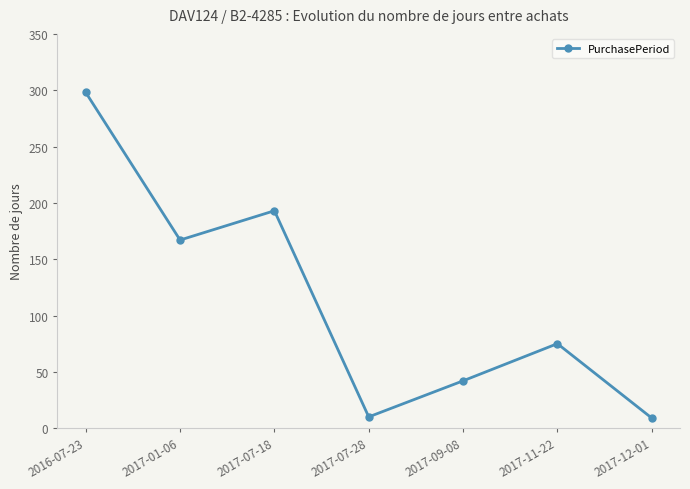

How many lines are shown in the chart?

1